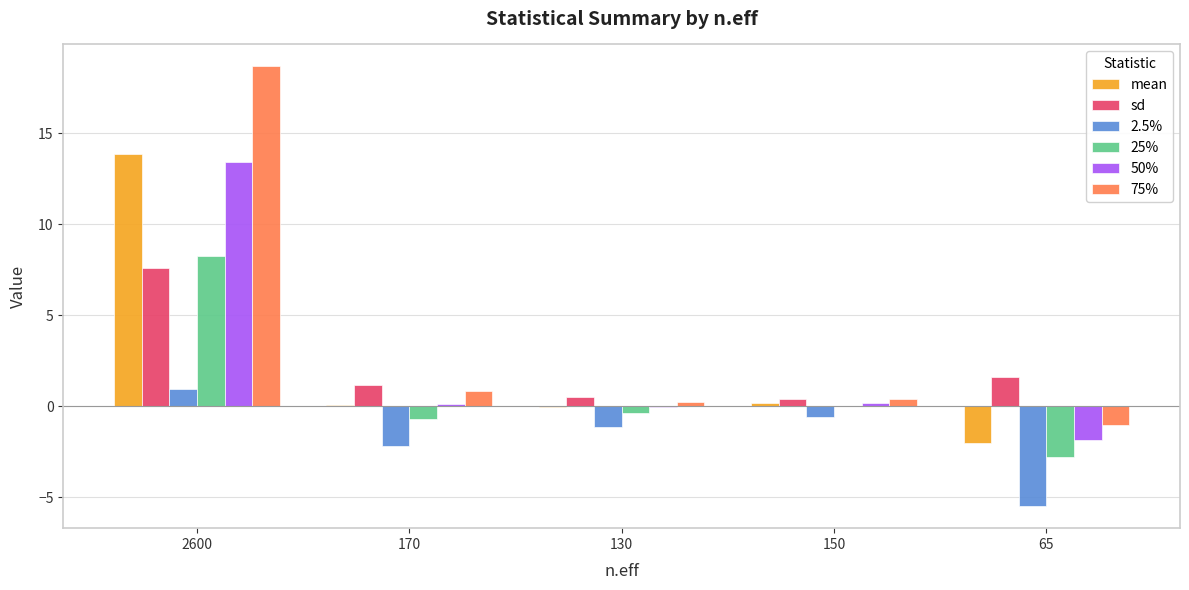

What is the sum of all 2.5% values?

-8.5